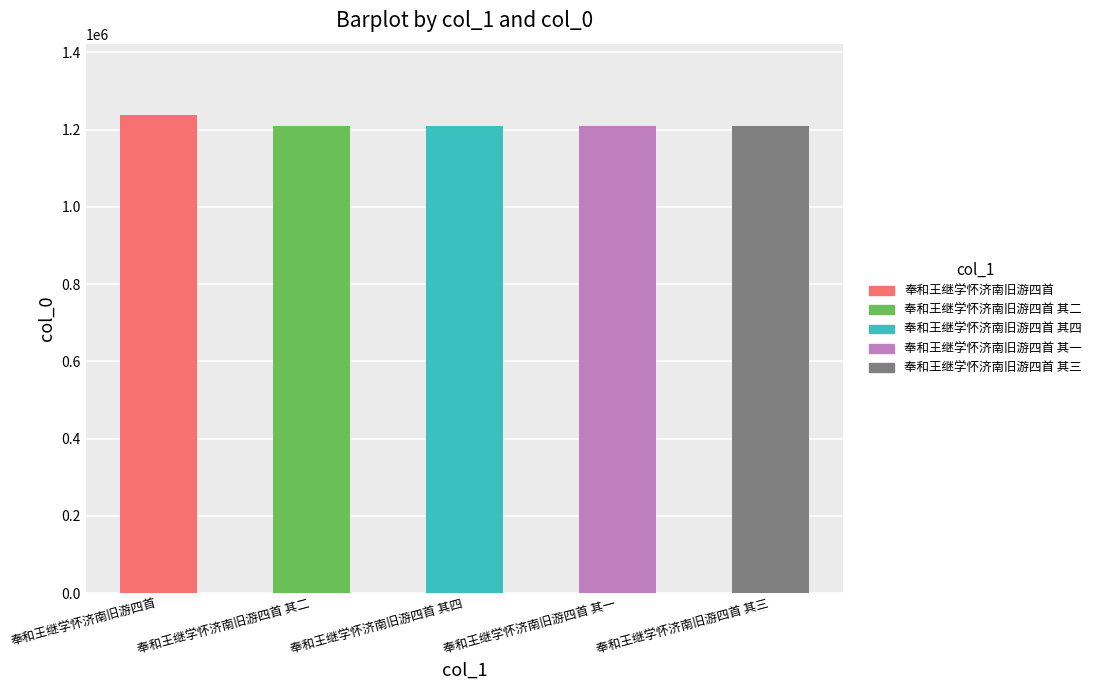

How many bars are there in total?

5